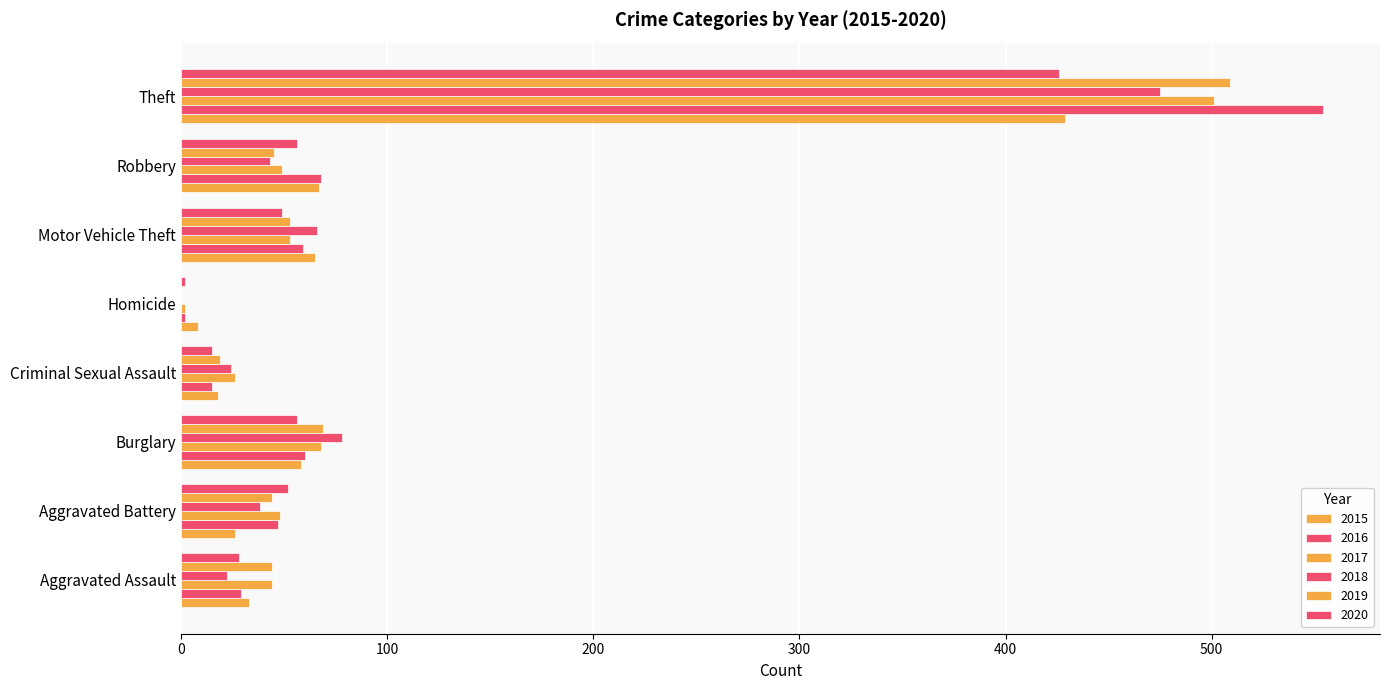

Reading right to left, what are all the values shown in this chart?

2015: Theft=429	Robbery=67	Motor Vehicle Theft=65	Homicide=8	Criminal Sexual Assault=18	Burglary=58	Aggravated Battery=26	Aggravated Assault=33
2016: Theft=554	Robbery=68	Motor Vehicle Theft=59	Homicide=2	Criminal Sexual Assault=15	Burglary=60	Aggravated Battery=47	Aggravated Assault=29
2017: Theft=501	Robbery=49	Motor Vehicle Theft=53	Homicide=2	Criminal Sexual Assault=26	Burglary=68	Aggravated Battery=48	Aggravated Assault=44
2018: Theft=475	Robbery=43	Motor Vehicle Theft=66	Homicide=0	Criminal Sexual Assault=24	Burglary=78	Aggravated Battery=38	Aggravated Assault=22
2019: Theft=509	Robbery=45	Motor Vehicle Theft=53	Homicide=0	Criminal Sexual Assault=19	Burglary=69	Aggravated Battery=44	Aggravated Assault=44
2020: Theft=426	Robbery=56	Motor Vehicle Theft=49	Homicide=2	Criminal Sexual Assault=15	Burglary=56	Aggravated Battery=52	Aggravated Assault=28